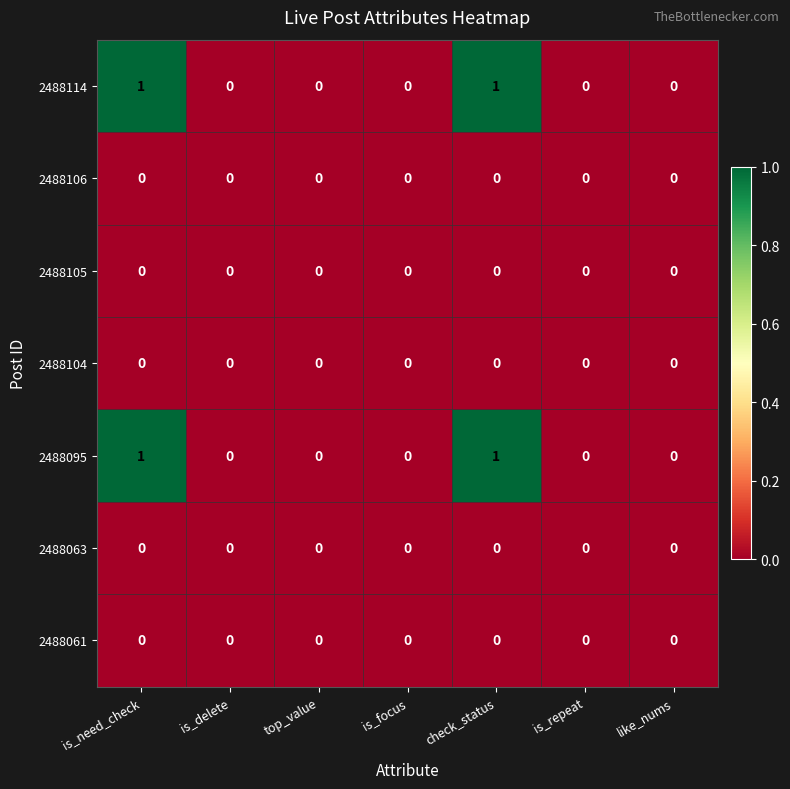

Is it true that 2488063 equals 0 at is_need_check?

True